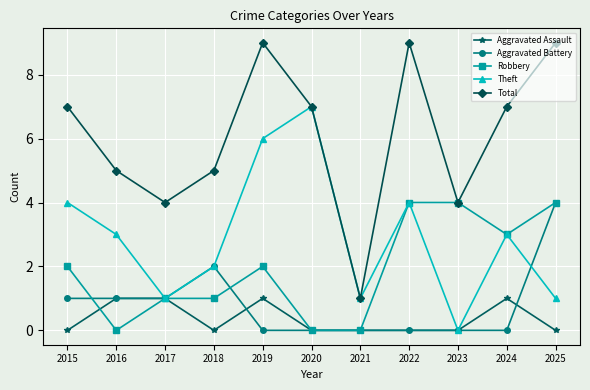

At 2015, list the series in order from smallest to largest.

Aggravated Assault, Aggravated Battery, Robbery, Theft, Total